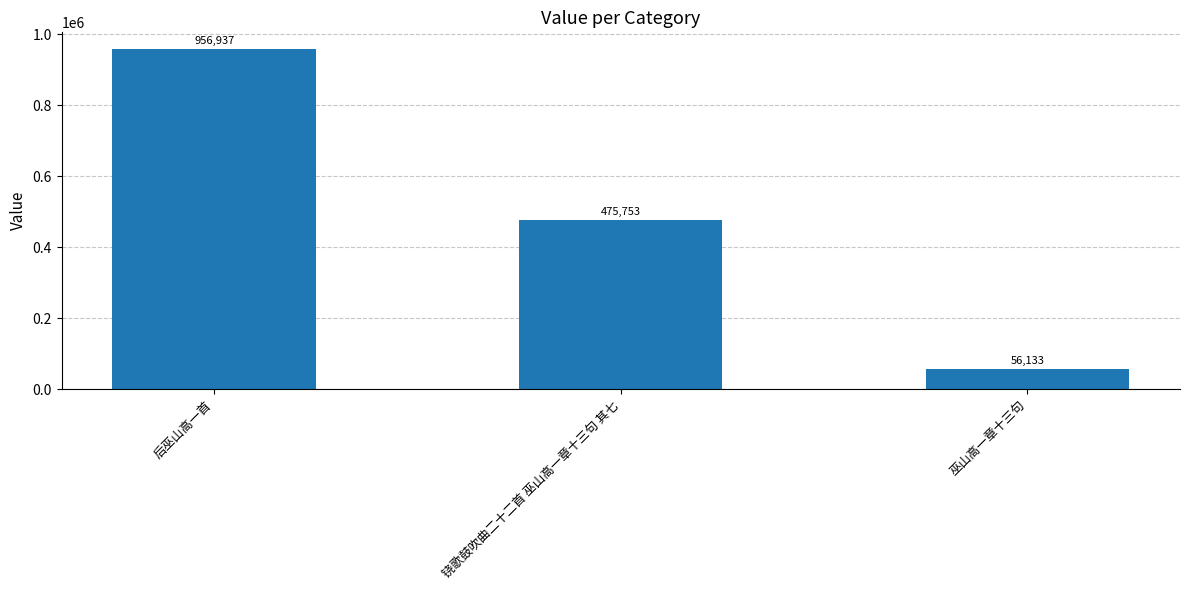

The value at 后巫山高一首 is 956937. True or false?

True